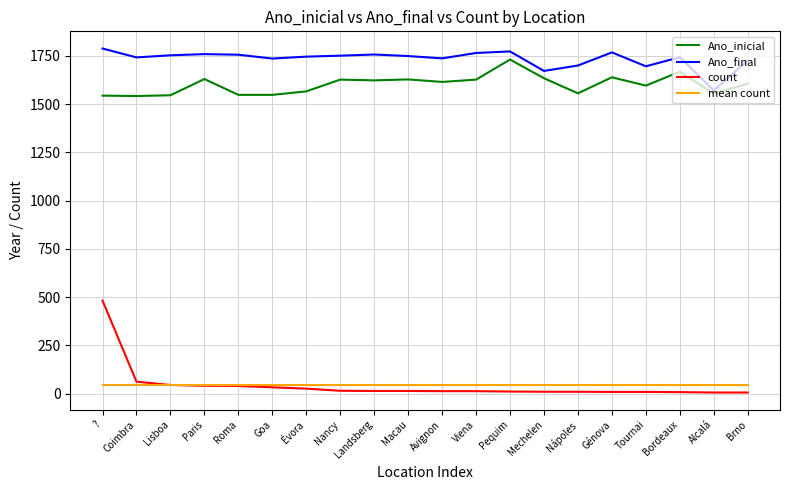

True or false: count and Ano_final intersect in this chart.

False